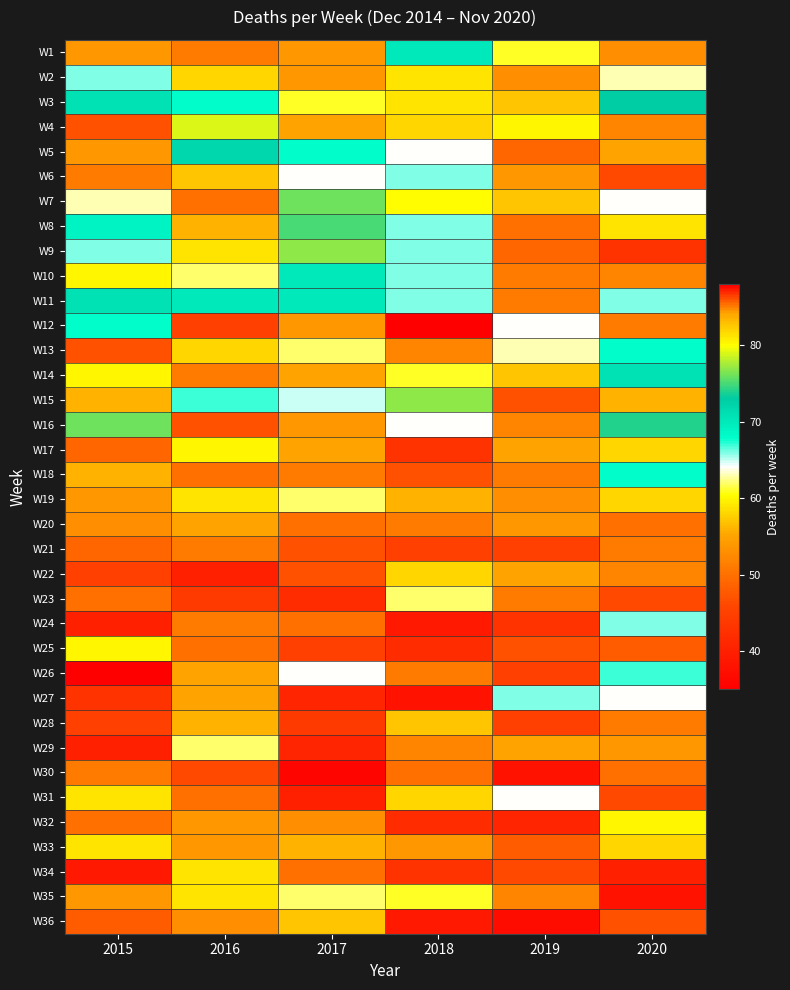

What is the total value across all series at 2015?

1958